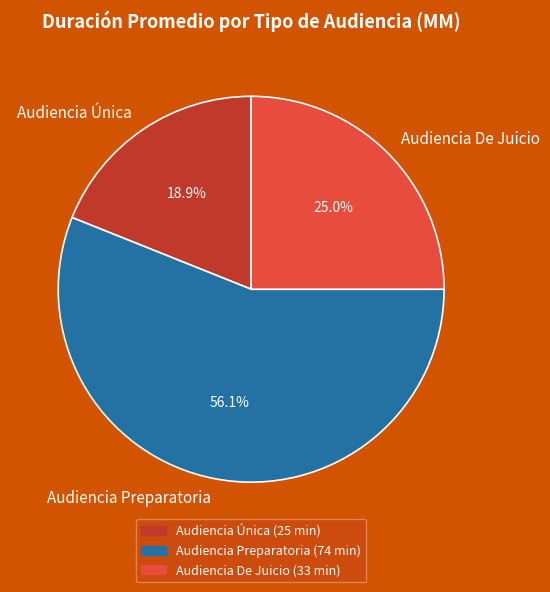

To the nearest percent, what is the difference between the Audiencia Preparatoria and Audiencia De Juicio slice percentages?

31%